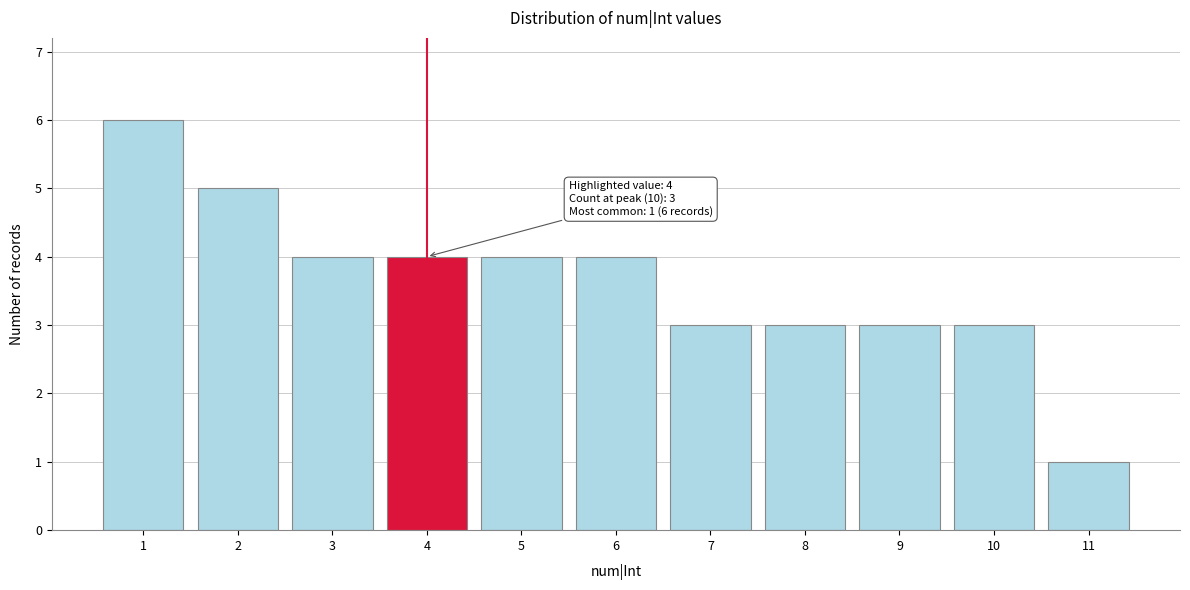

Reading left to right, transcribe all the data shown in this chart.

1=6	2=5	3=4	4=4	5=4	6=4	7=3	8=3	9=3	10=3	11=1